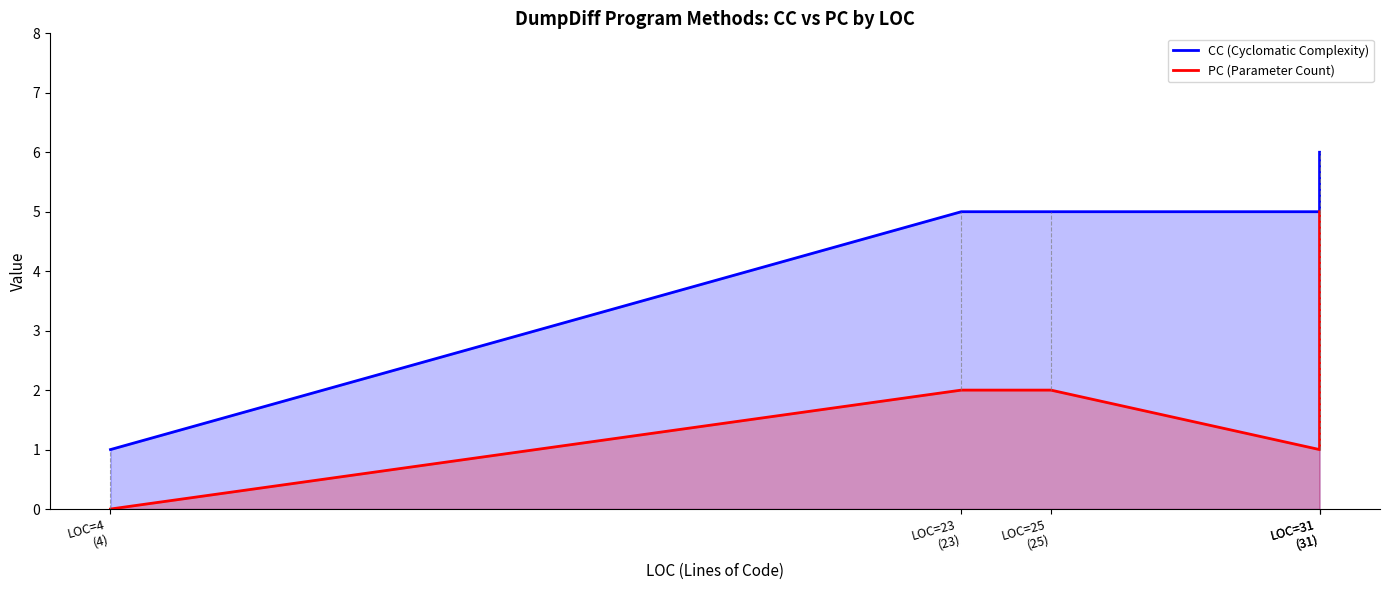

True or false: PC and CC intersect in this chart.

False